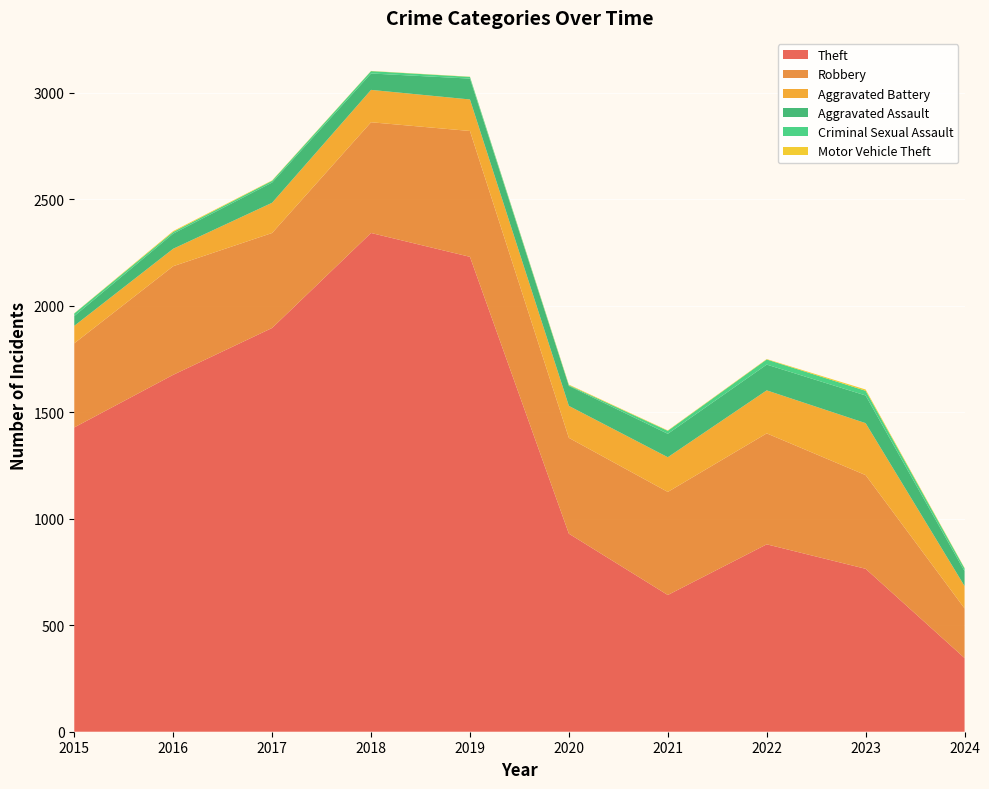

Reading left to right, list all the values displayed in this chart.

Theft: 1429	1676	1896	2342	2230	930	642	880	765	346
Robbery: 395	510	446	520	591	450	484	521	440	233
Aggravated Battery: 82	82	142	152	148	150	163	202	244	105
Aggravated Assault: 46	71	95	77	98	94	110	121	130	70
Criminal Sexual Assault: 12	8	8	11	8	3	14	24	22	13
Motor Vehicle Theft: 1	4	2	1	1	3	2	2	6	2